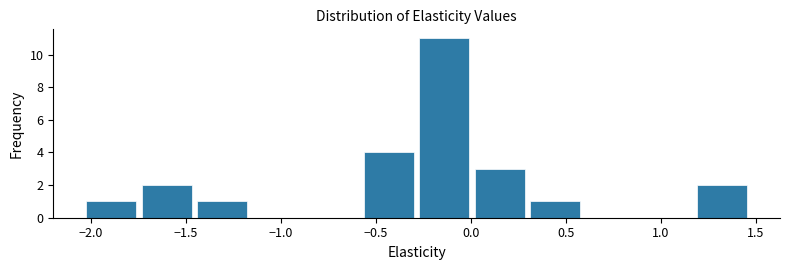

How tall is the bar that spans -0.60 to -0.30 on the x-axis? Neither the bar edges nor the heights are printed on the chart, so give them approximately, as read against the axes.

4